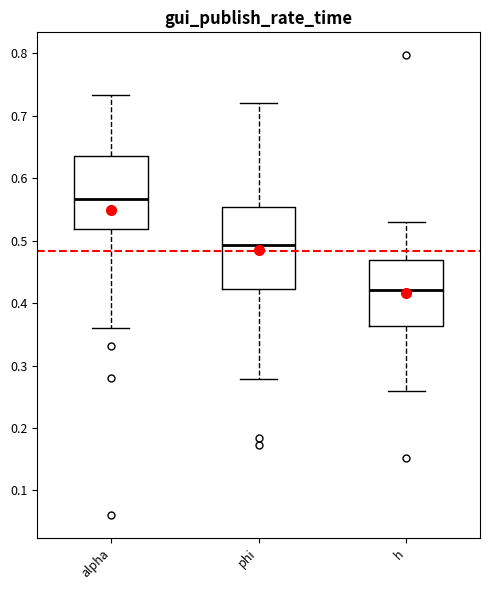

Reading left to right, transcribe this box plot: for each box, give where its median line is, the range the box spans, and where its two whiskers end, as read against the y-axis. The values are not printed on the chart, so give them approximately, as read against the axis.

alpha: median 0.57, box 0.52 to 0.64, whiskers 0.36 to 0.73
phi: median 0.49, box 0.42 to 0.55, whiskers 0.28 to 0.72
h: median 0.42, box 0.36 to 0.47, whiskers 0.26 to 0.53